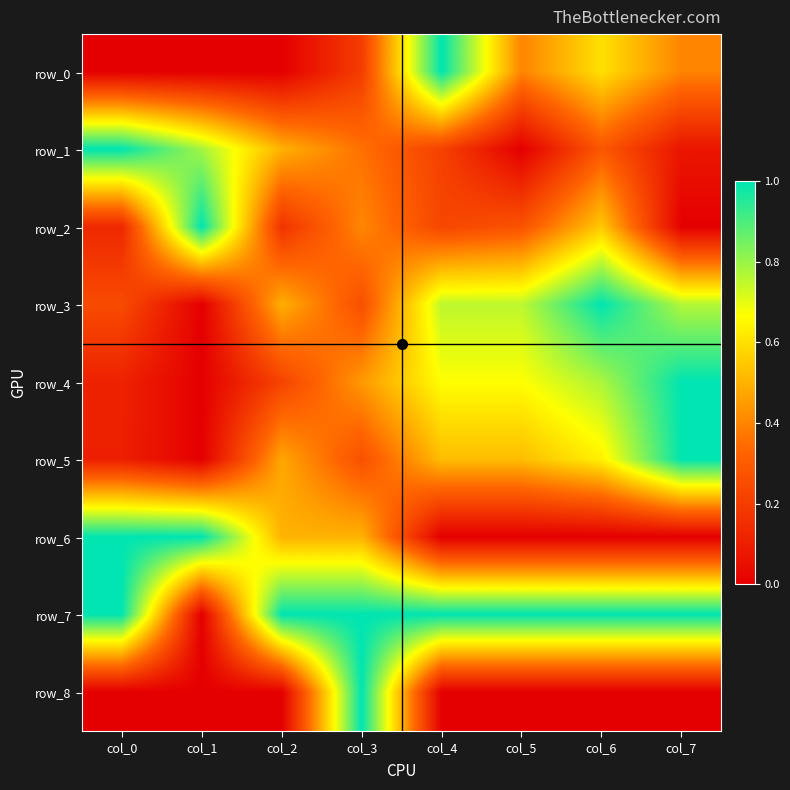

List the labels in order of row_5 value, smallest first.

col_1, col_0, col_3, col_2, col_4, col_5, col_6, col_7